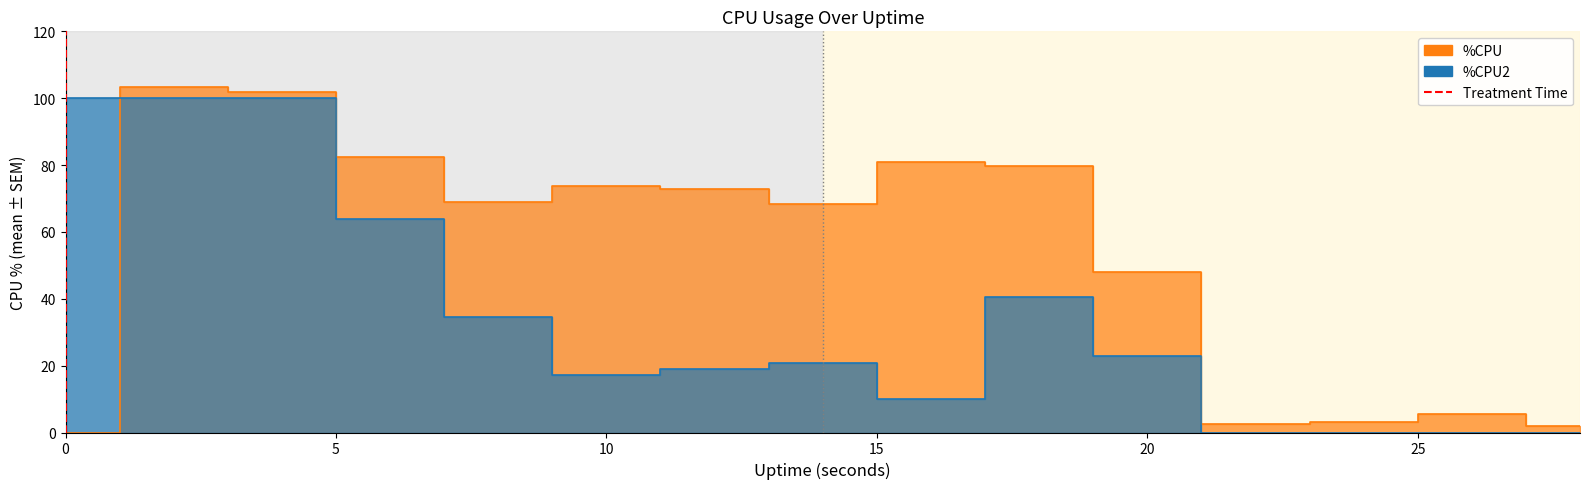

Is it true that the value at 0 is 0?

True